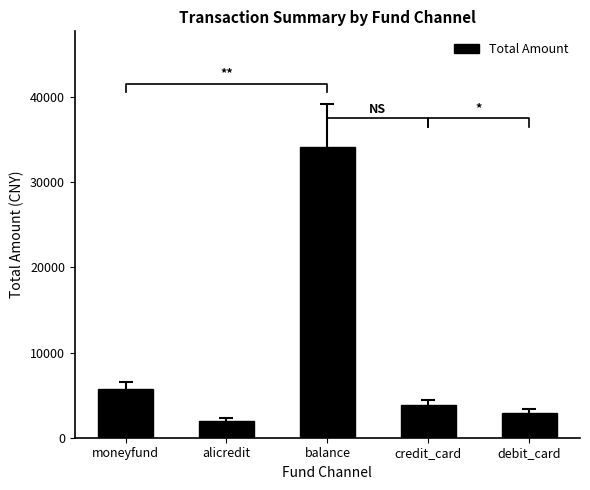

The value at debit_card is 1628.8. True or false?

False